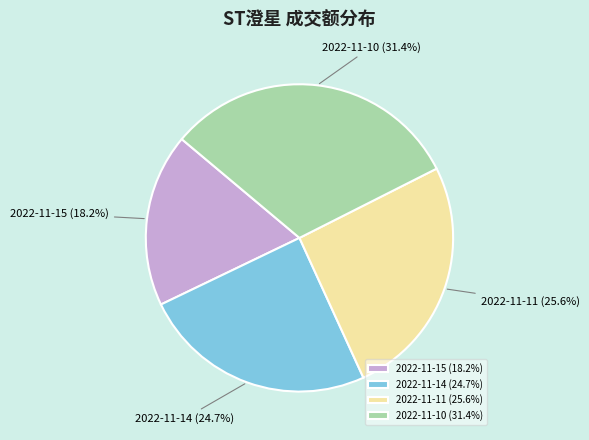

Count the number of slices in the pie.

4